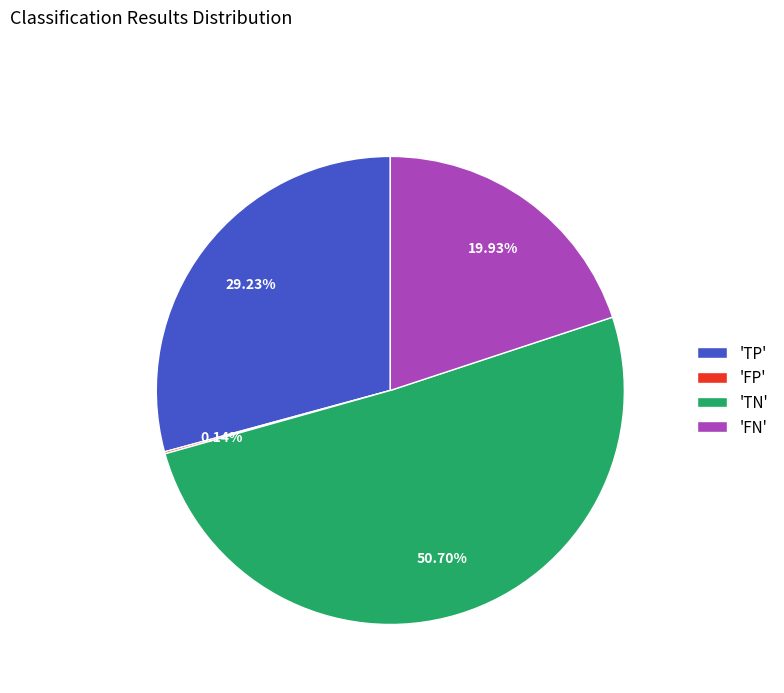

Which has a higher value, 'FN' or 'TN'?

'TN'